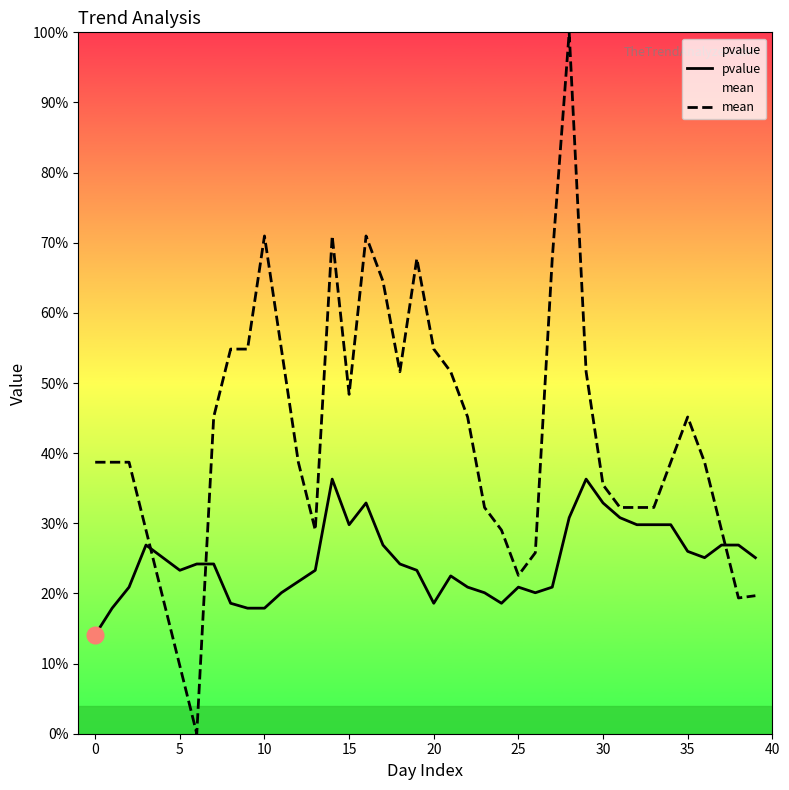

What is the sum of all pvalue values?

9.8